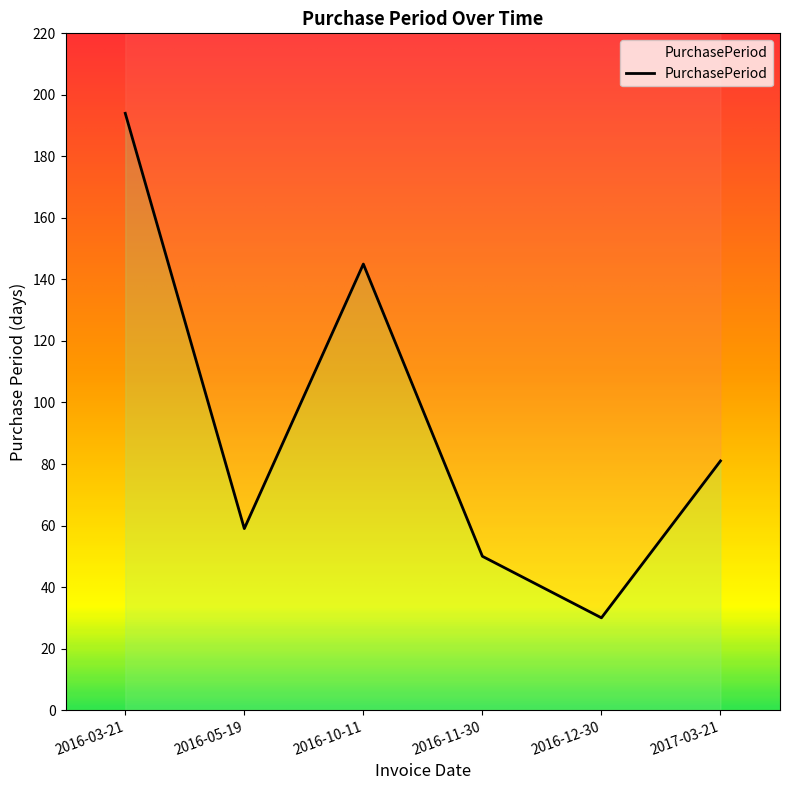

How many lines are shown in the chart?

1